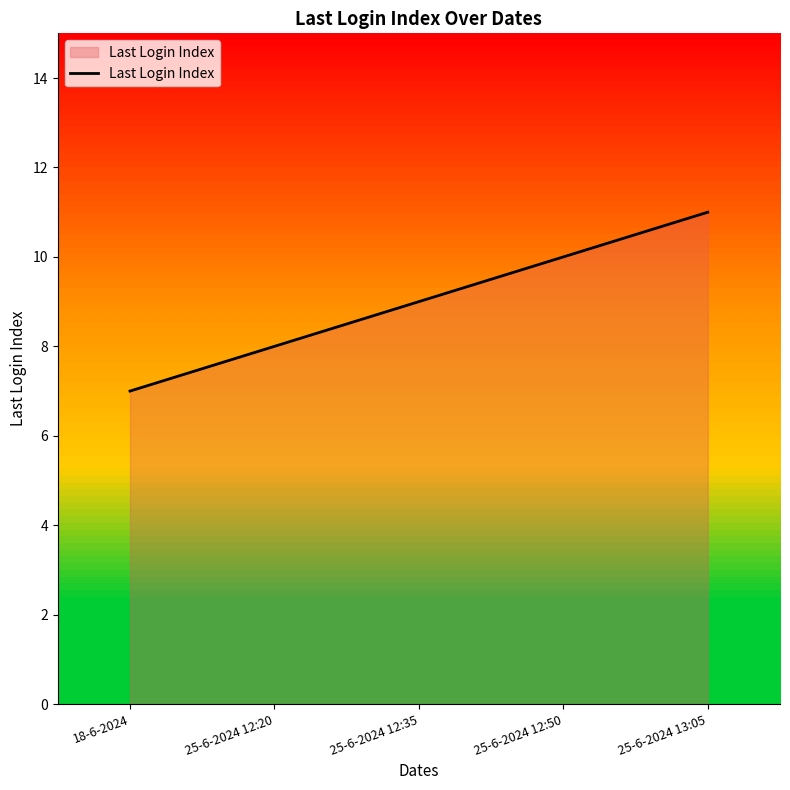

What is the minimum value shown in the chart?

7